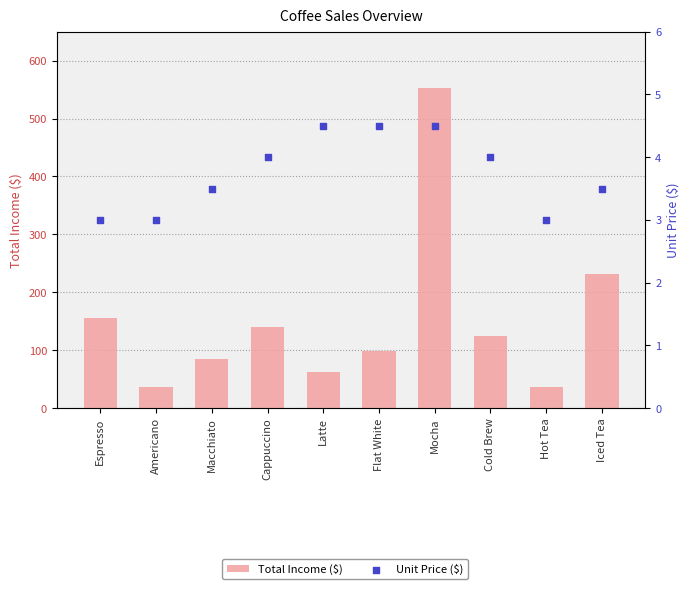

Which series has the largest total across all categories?

Total Income ($)